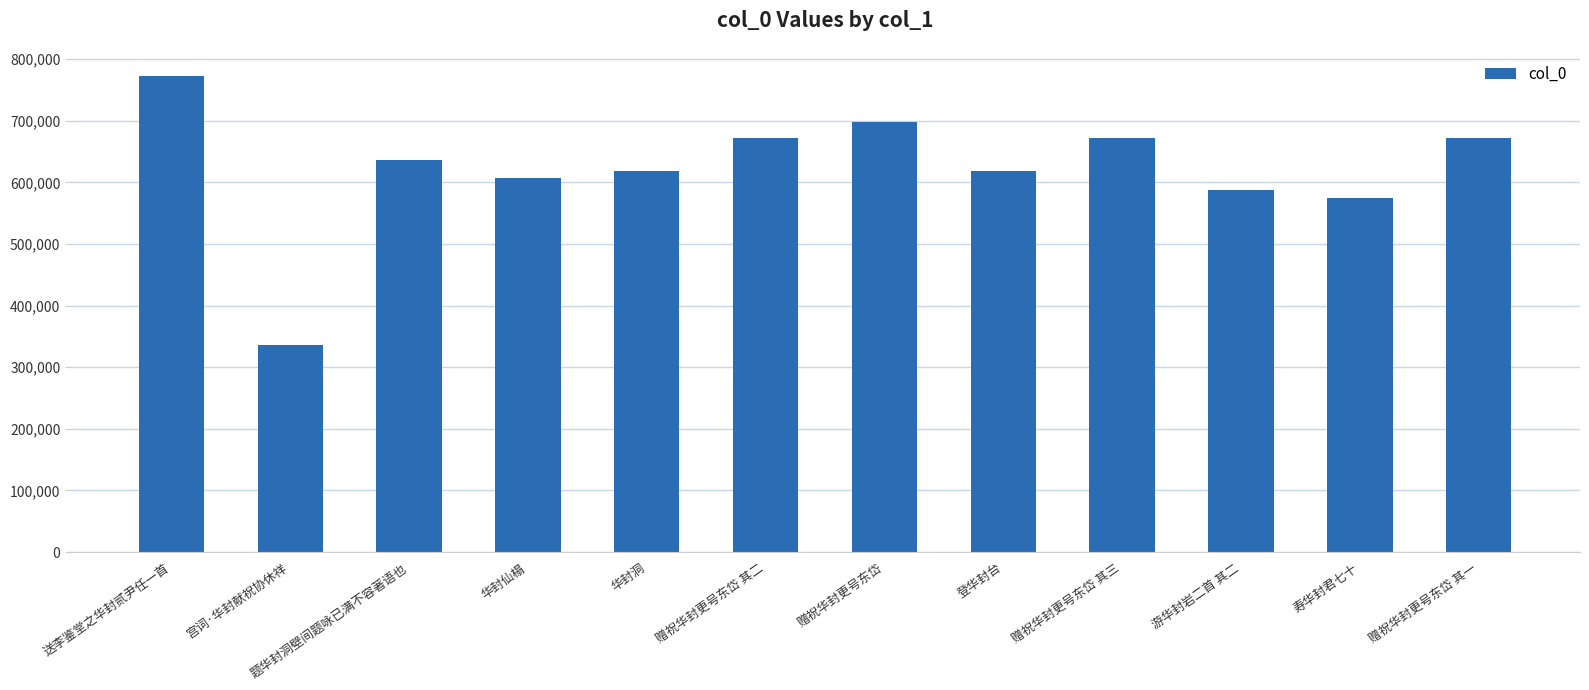

What is the average value?

622123